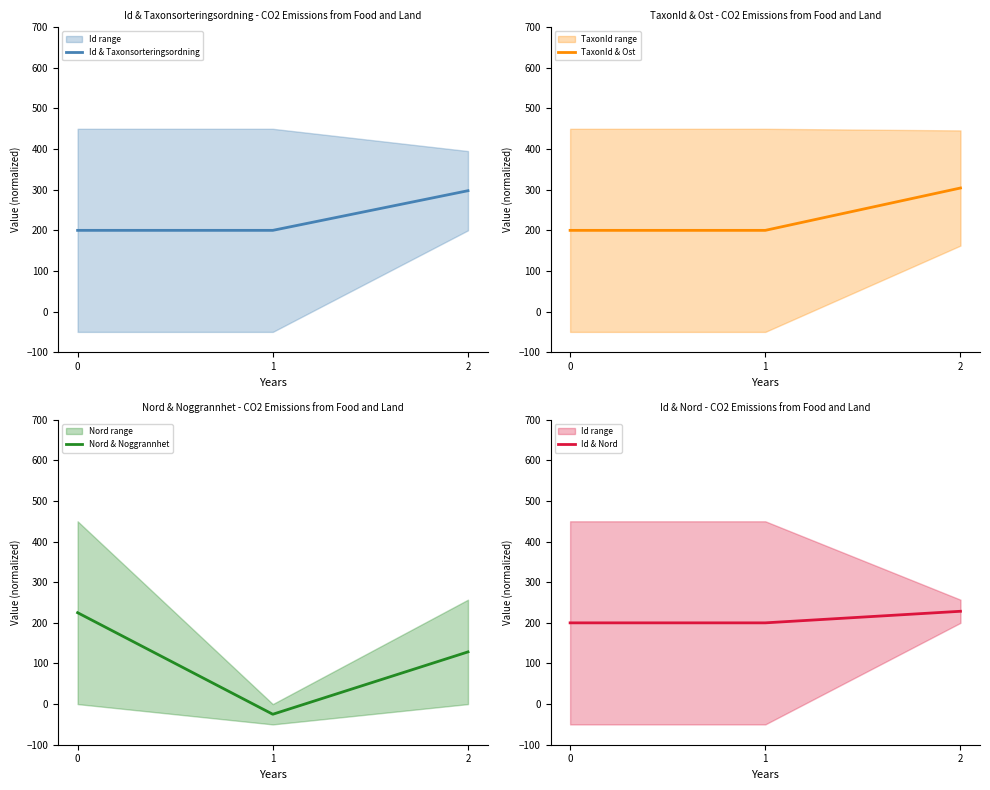

Is the value of TaxonId & Ost at 2 greater than the value of Id & Taxonsorteringsordning at 0?

Yes